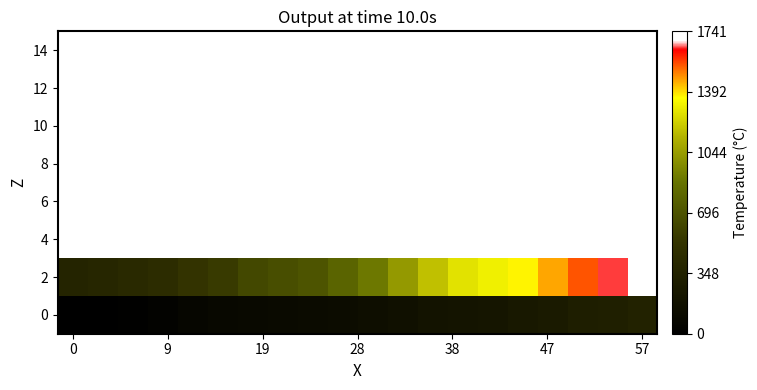

How many series are shown in this chart?

8